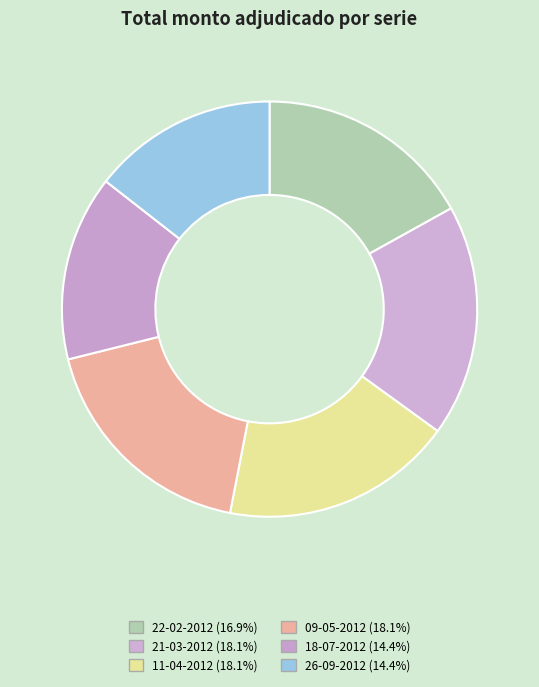

Is there a majority slice in this chart?

No